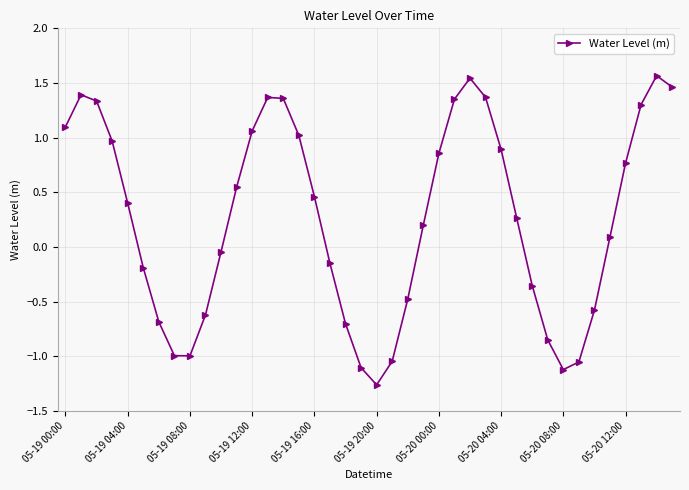

What is the greatest value displayed?

1.6